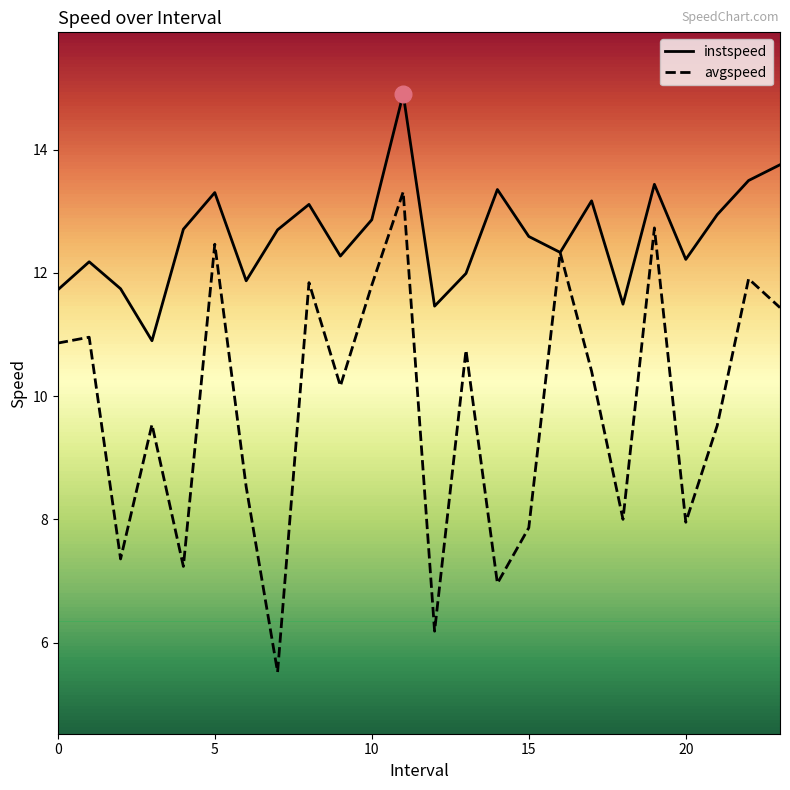

What is the difference between the second highest and second lowest values in the avgspeed series?

6.5